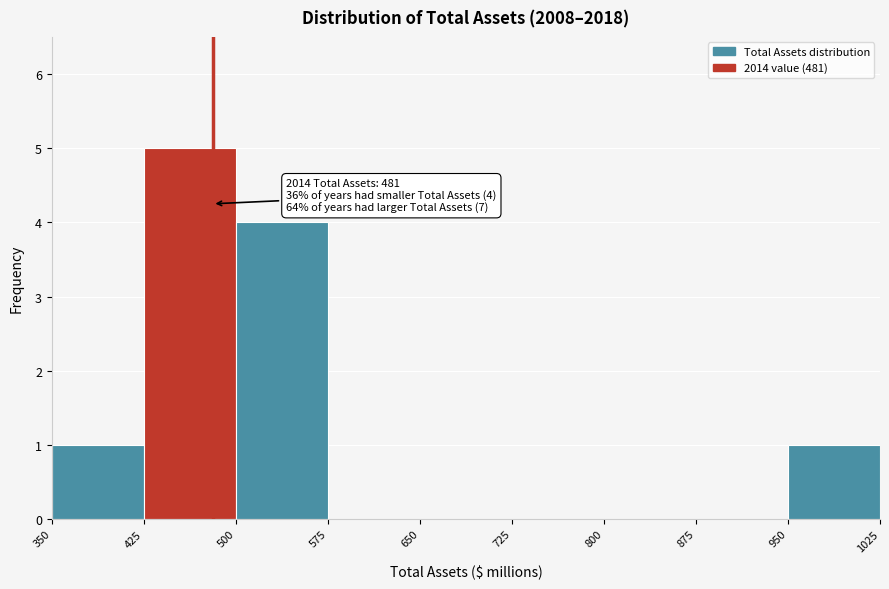

Which range on the x-axis has the tallest bar?

425 to 500